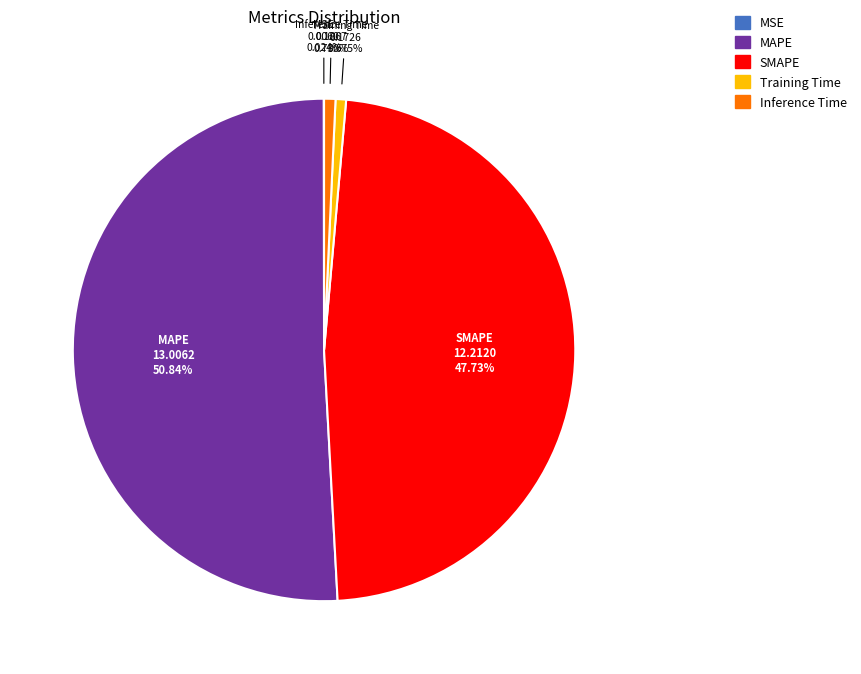

Which category accounts for the majority?

MAPE